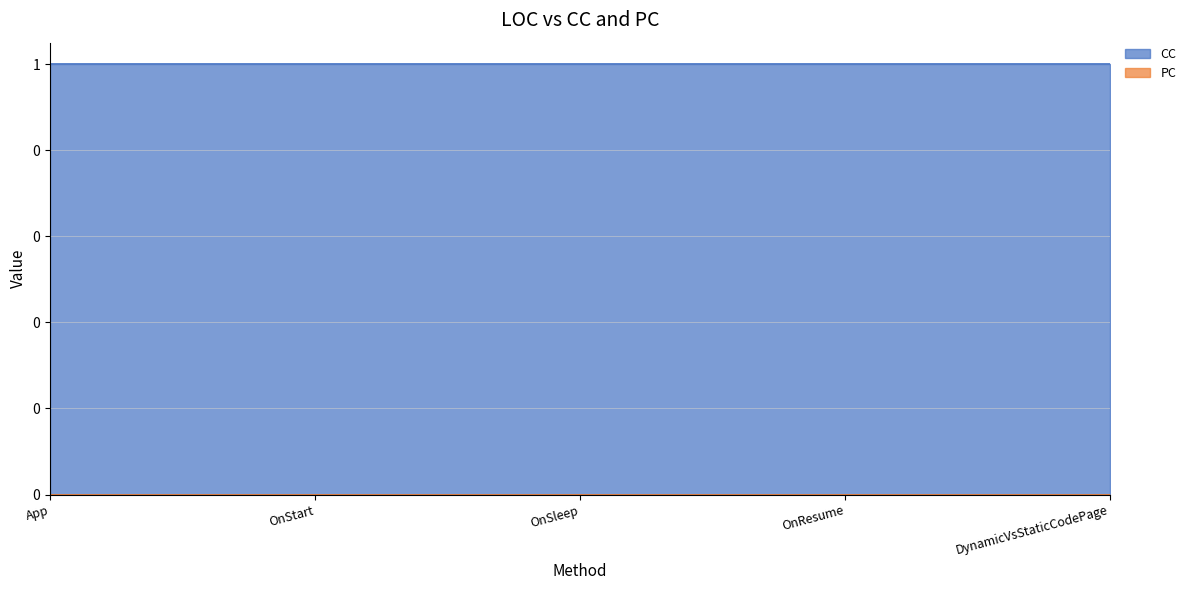

True or false: CC and PC cross at least once.

False